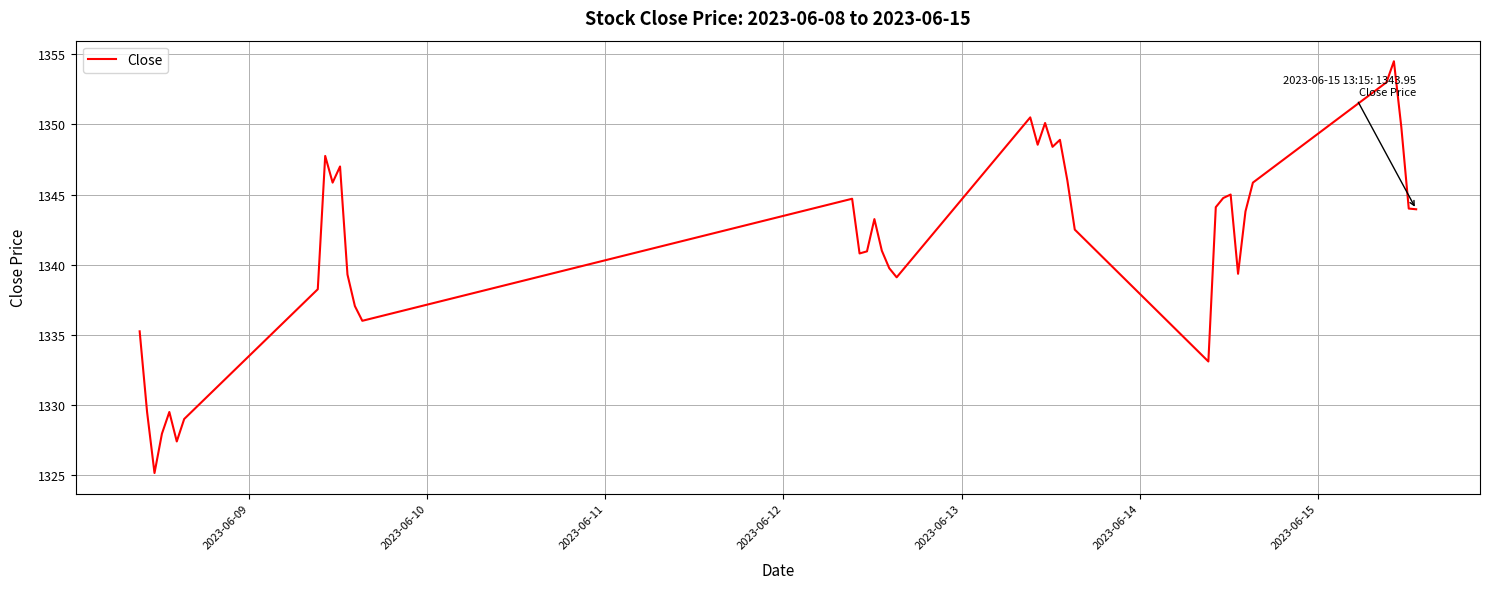

What is the smallest value displayed?

1325.2